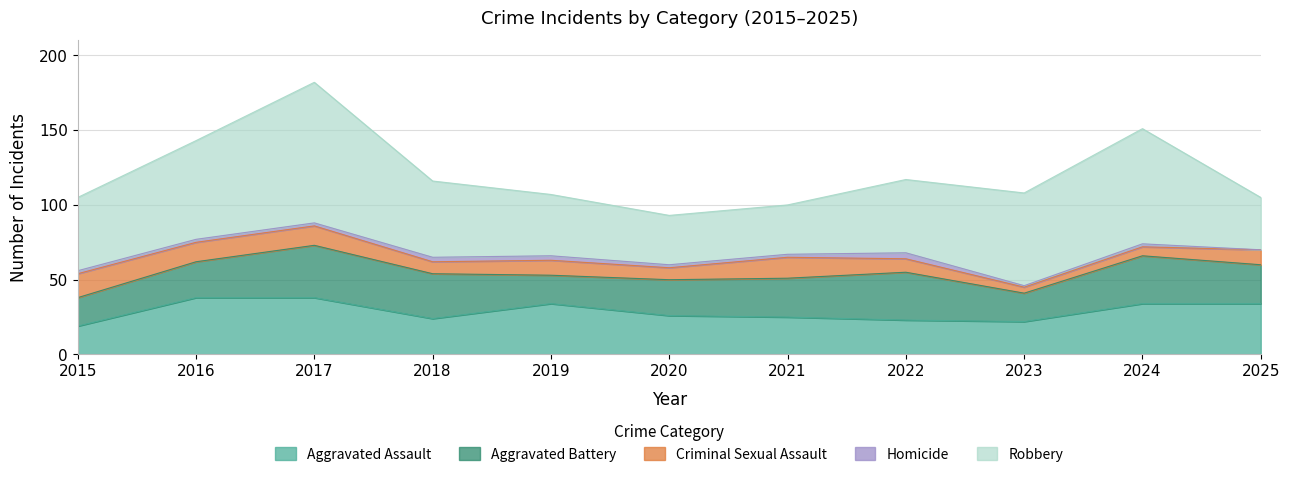

How many lines are shown in the chart?

5